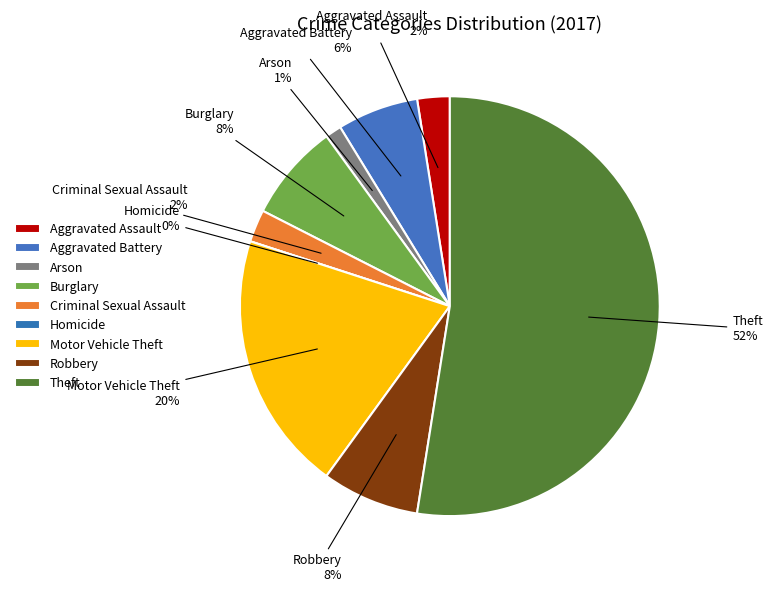

Approximately how many times larger is the value at Theft compared to Aggravated Battery?

8.4